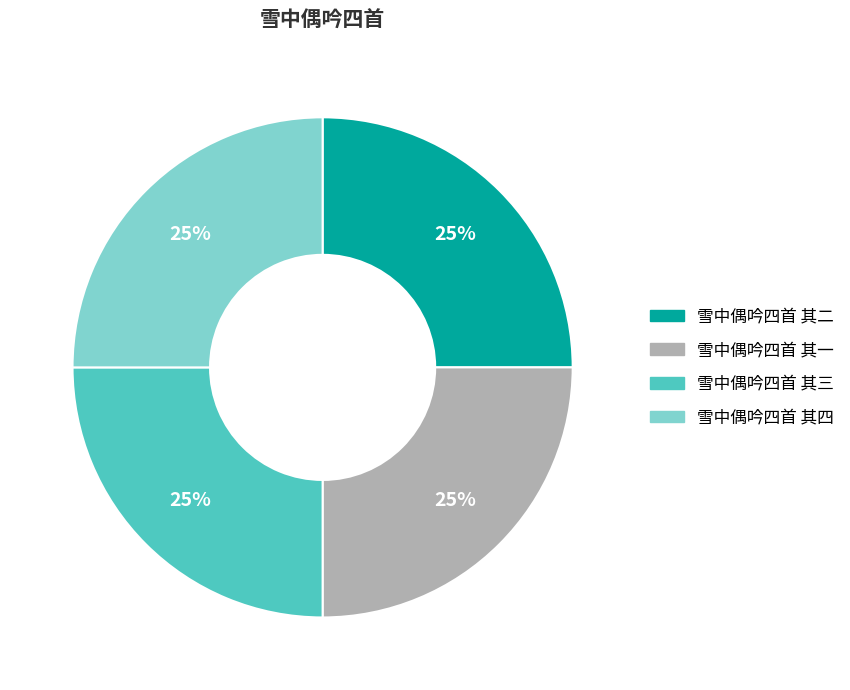

How many slices are in this pie chart?

4